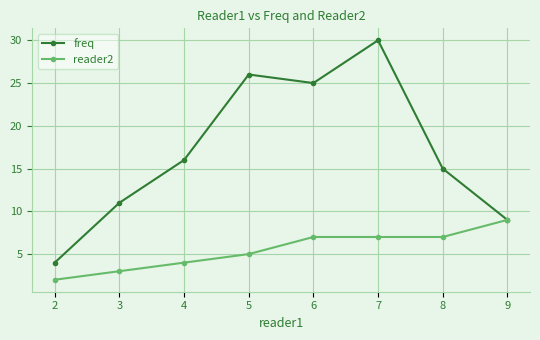

Which category has the highest value in the freq series?

7